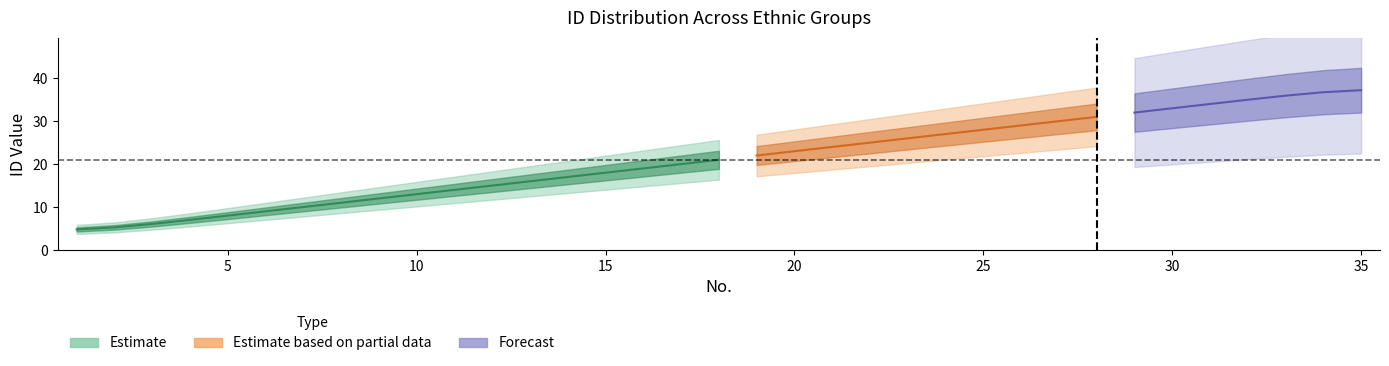

Reading left to right, what are all the values shown in this chart?

4	5	6	7	8	9	10	11	12	13	14	15	16	17	18	19	20	21	22	23	24	25	26	27	28	29	30	31	32	33	34	35	36	37	38